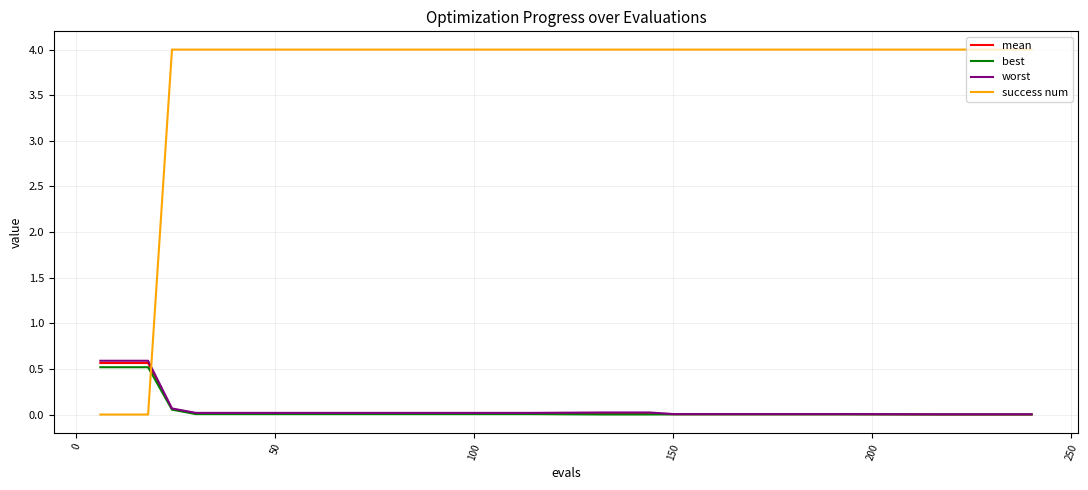

Which series has the widest spread of values?

success num